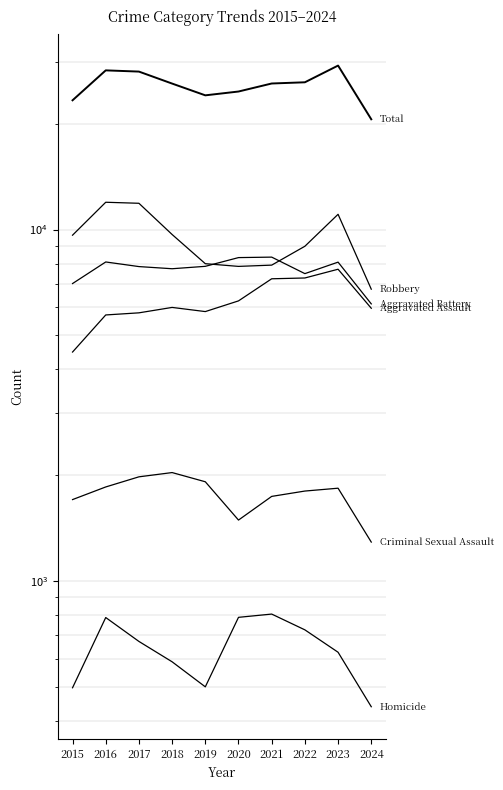

True or false: Aggravated Assault and Aggravated Battery intersect in this chart.

False